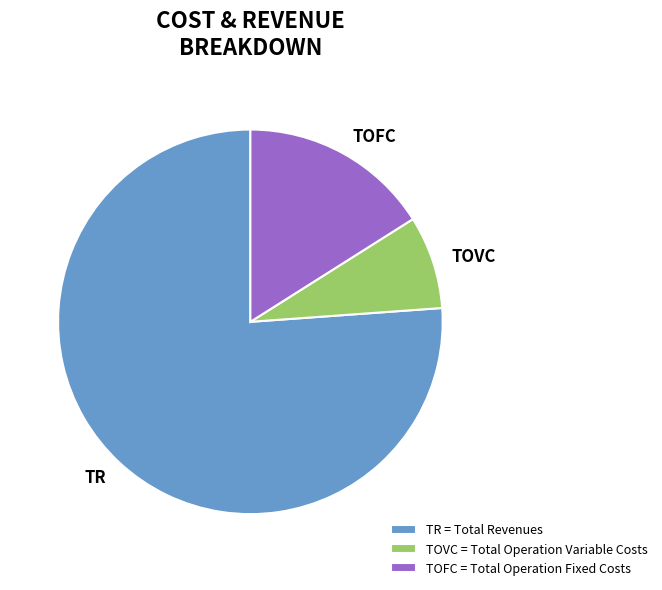

To the nearest percent, what is the difference between the largest and smallest slice percentages?

68%